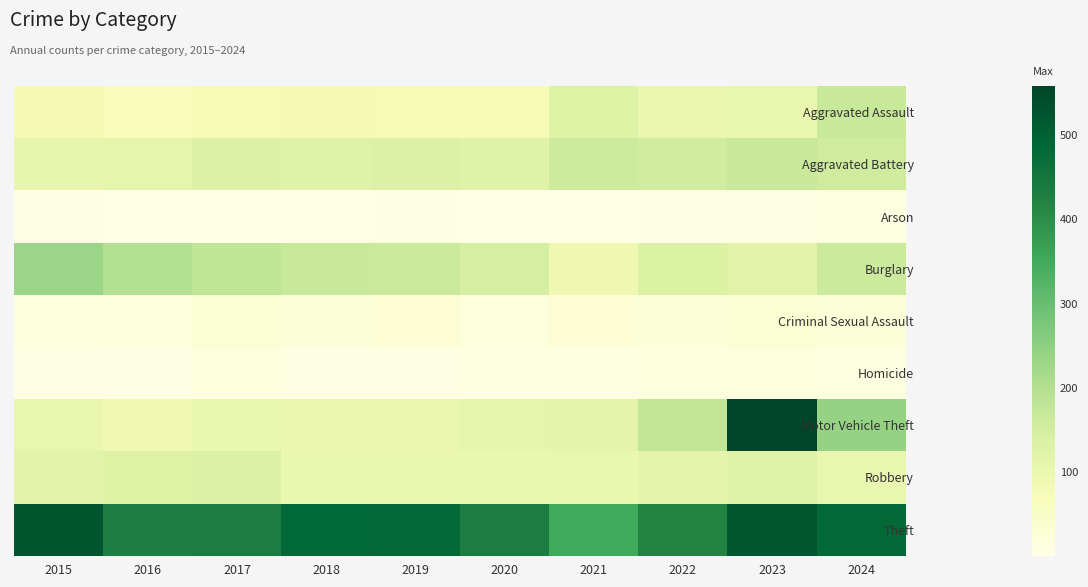

Between 2017 and 2020, which is larger?

2017